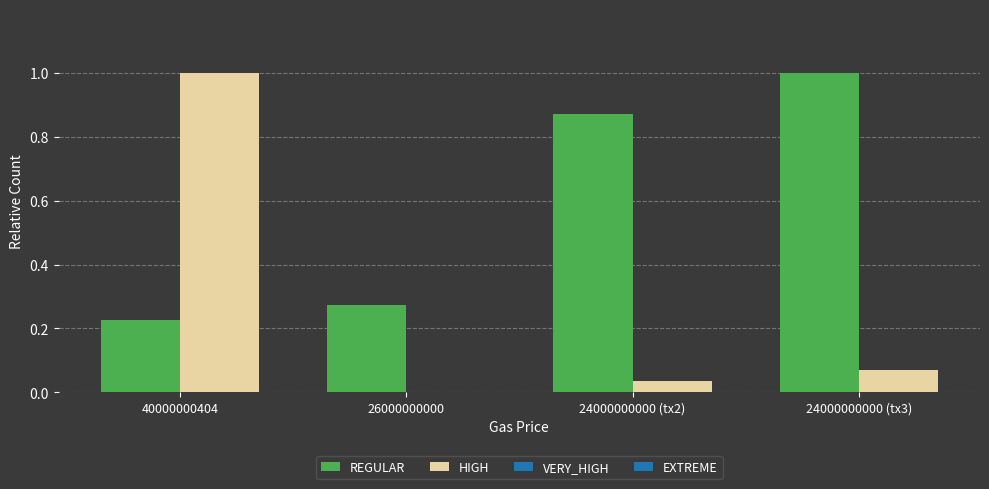

Which series has the largest total across all categories?

REGULAR